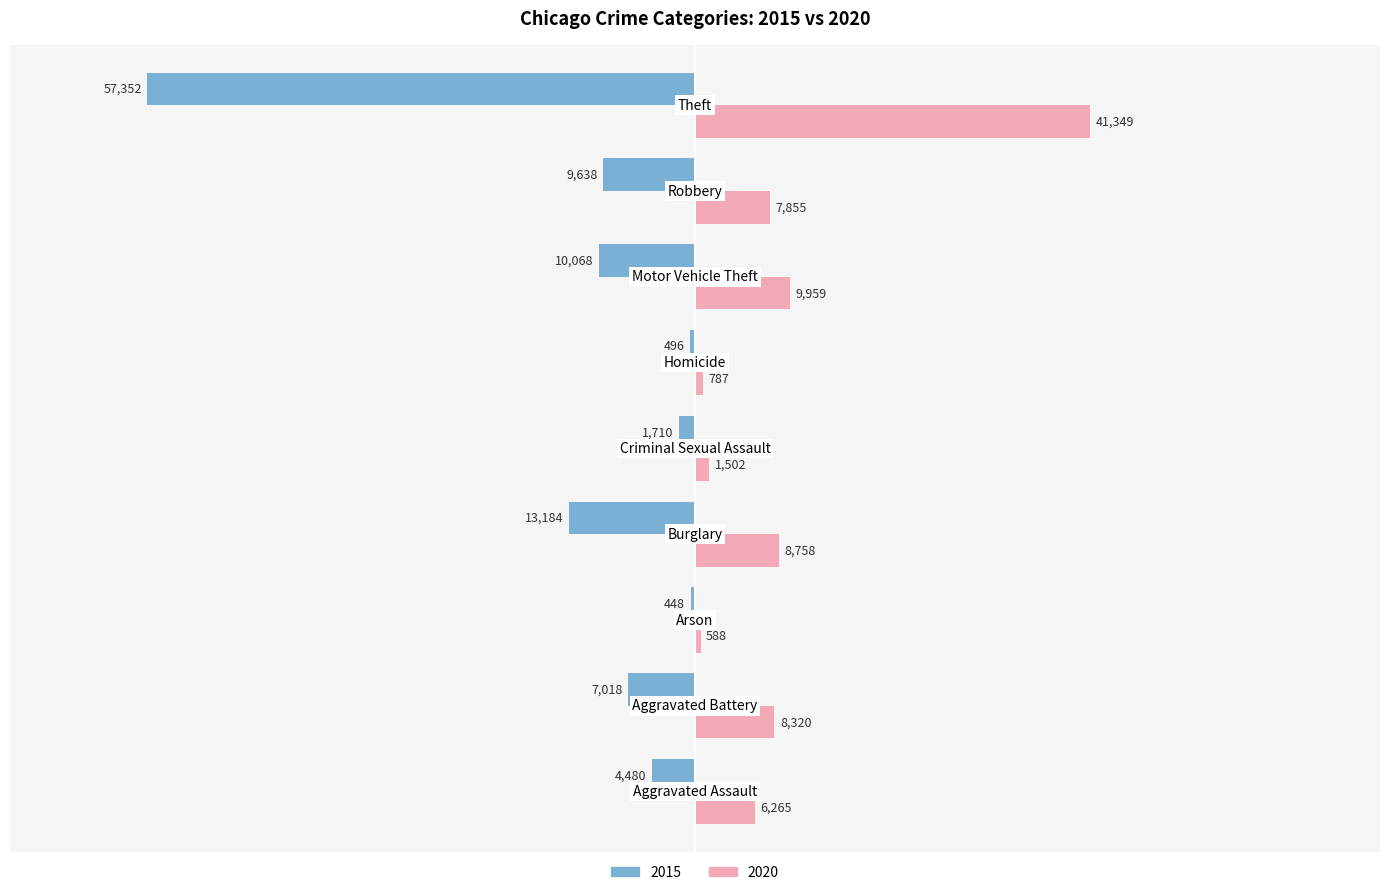

Which series has the largest total across all categories?

2020